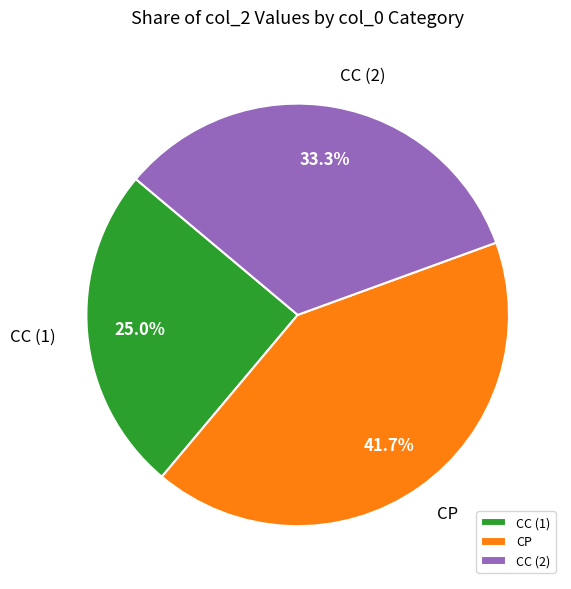

What is the smallest slice in the pie chart?

CC (1)